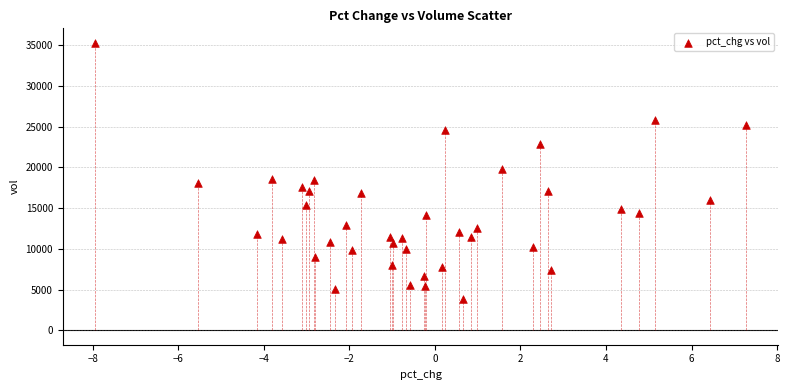

What is the range of X values (max minus min)?

15.2